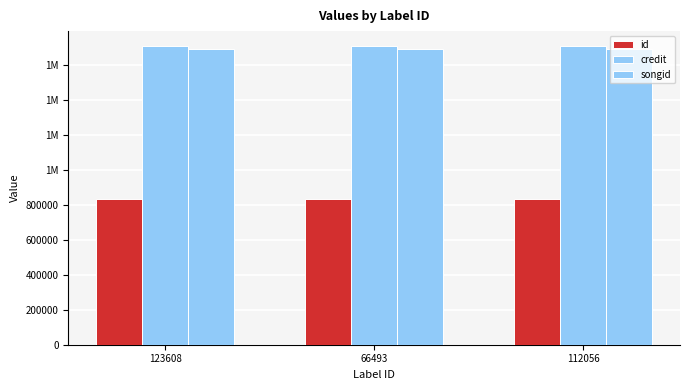

At how many categories does at least one series exceed 988399?

3